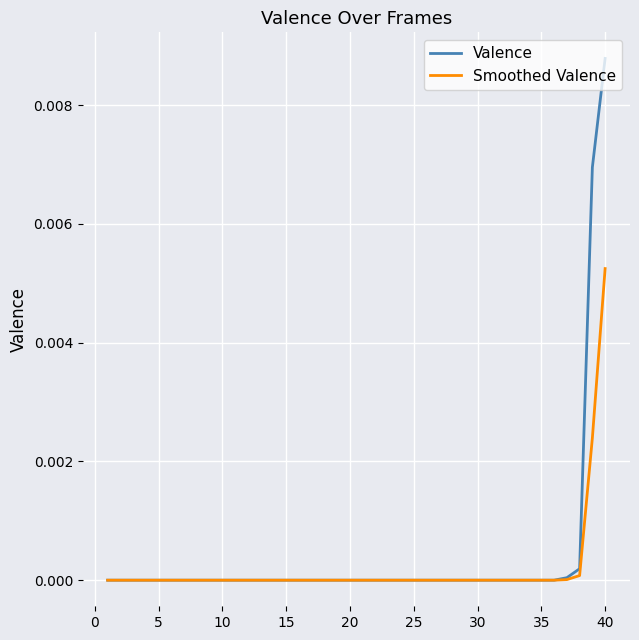

List the series in order of their peak value, highest first.

Valence, Smoothed Valence